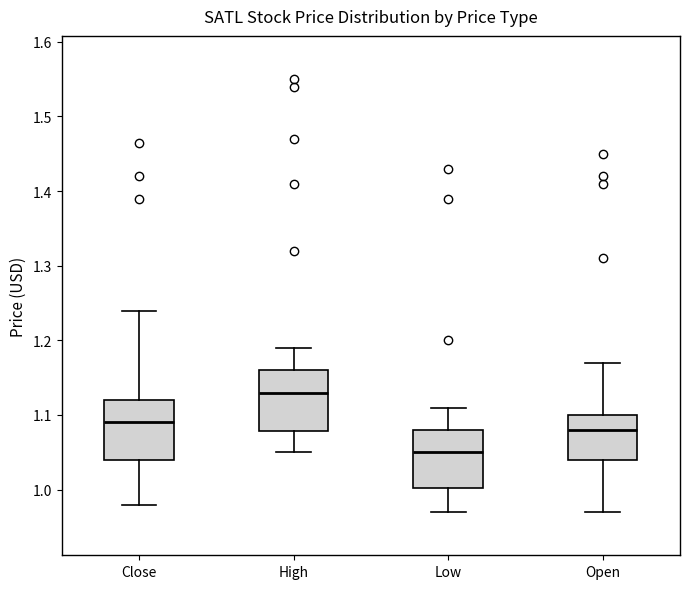

Reading left to right, read every box against the y-axis: the position of its median line, the range the box covers, and the ends of its whiskers. The values are not printed on the chart, so give them approximately, as read against the axis.

Close: median 1.09, box 1.04 to 1.12, whiskers 0.98 to 1.24
High: median 1.13, box 1.08 to 1.16, whiskers 1.05 to 1.19
Low: median 1.05, box 1.00 to 1.08, whiskers 0.97 to 1.11
Open: median 1.08, box 1.04 to 1.10, whiskers 0.97 to 1.17